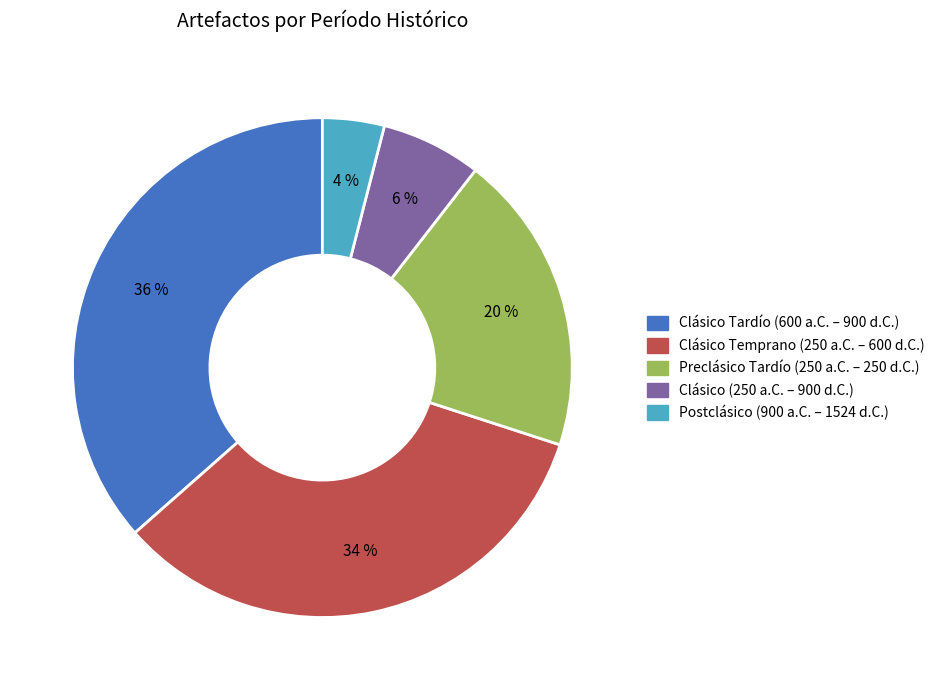

What percentage is the Preclásico Tardío (250 a.C. – 250 d.C.) slice, to the nearest percent?

19%